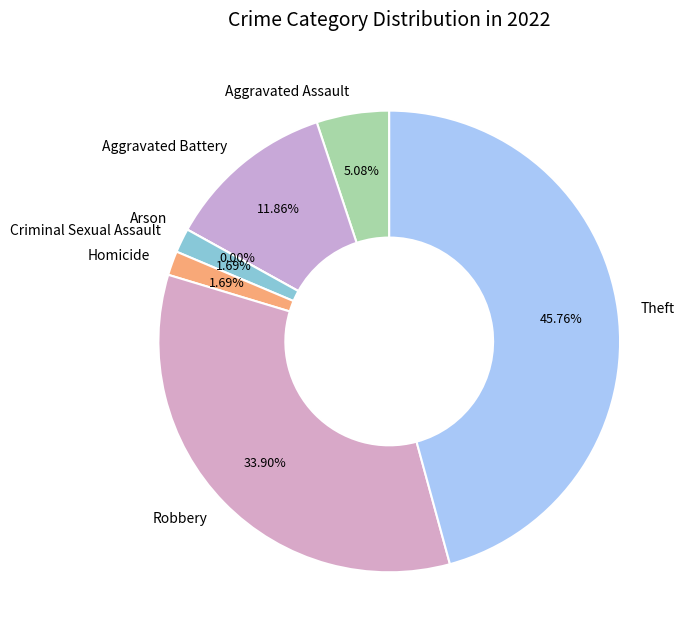

To the nearest percent, what is the difference between the Homicide and Robbery slice percentages?

32%